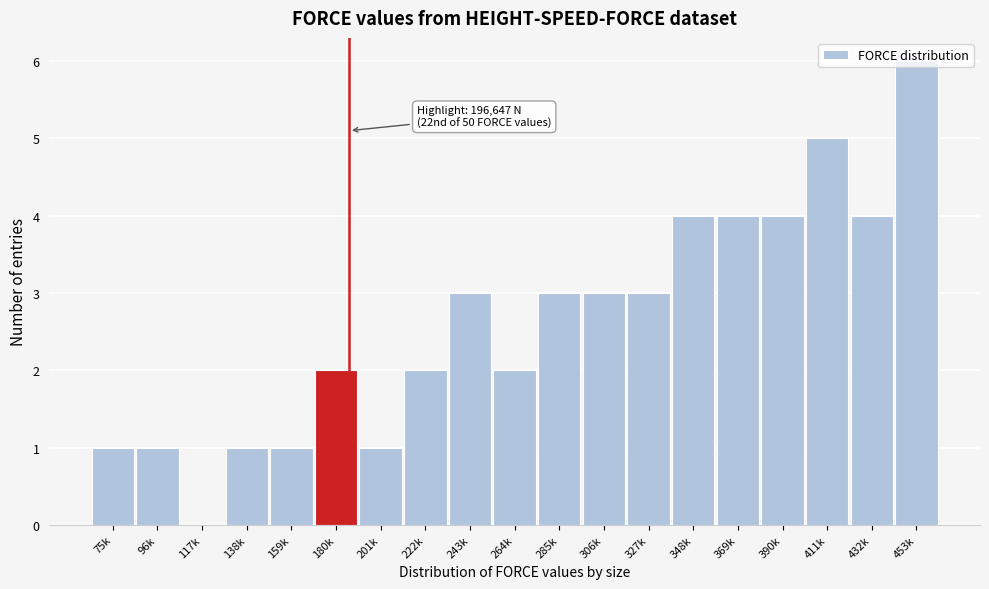

What is the sum of all values?

50